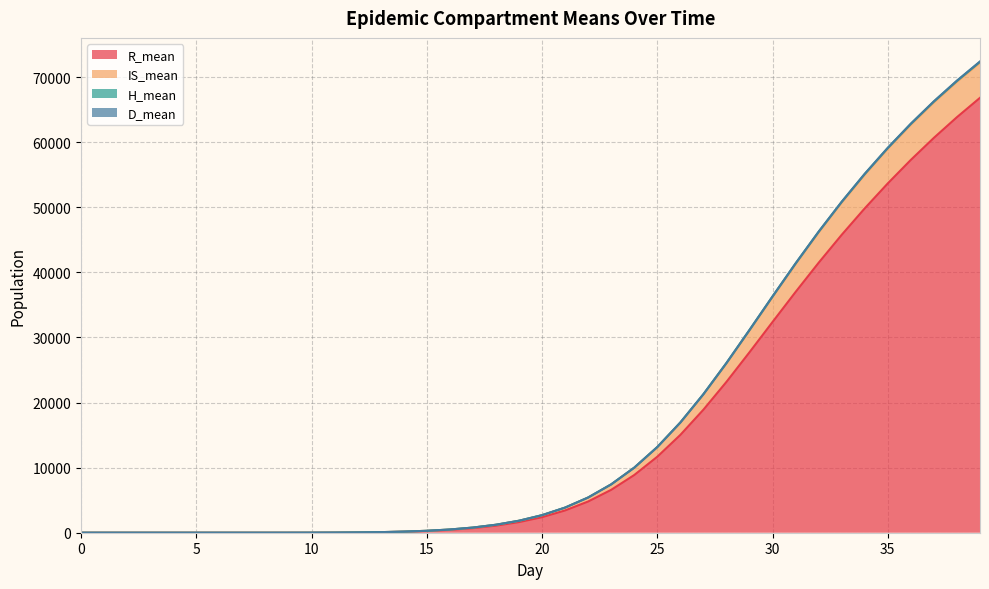

Does the chart display data point markers on the line(s)?

No